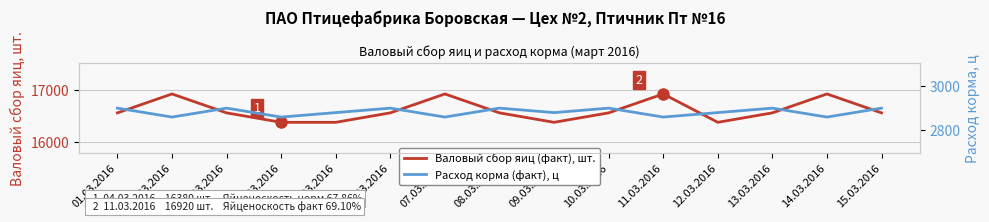

At which label is Расход корма (факт, ц) closest to 2880?

05.03.2016